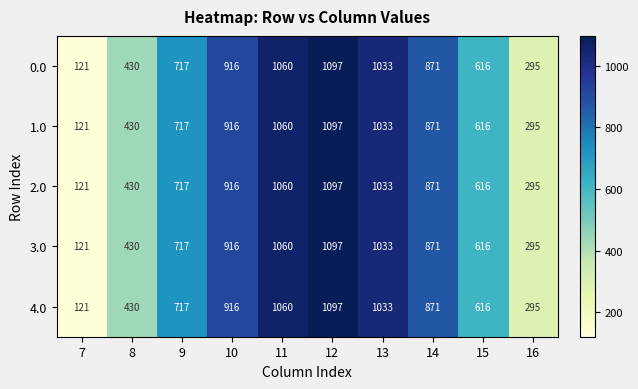

True or false: 1.0 has a value of 761 at 12.

False